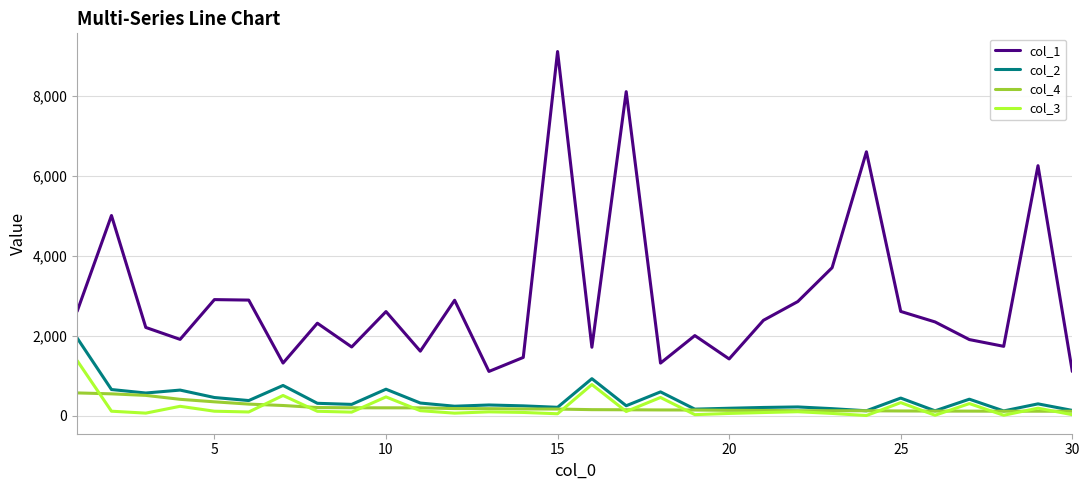

List the series in order of their peak value, lowest first.

col_4, col_3, col_2, col_1